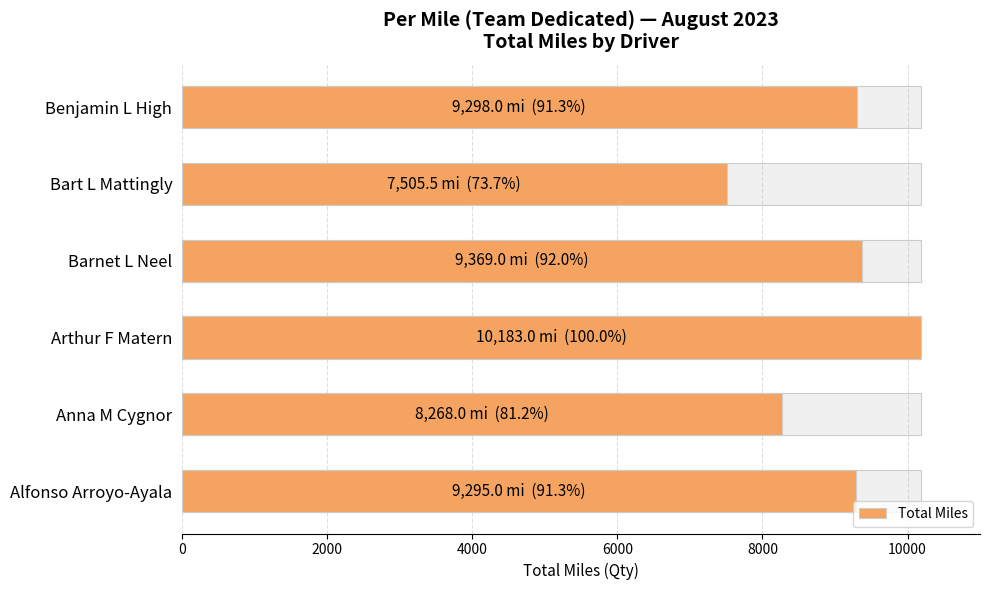

The value at Bart L Mattingly is 7505.5. True or false?

True